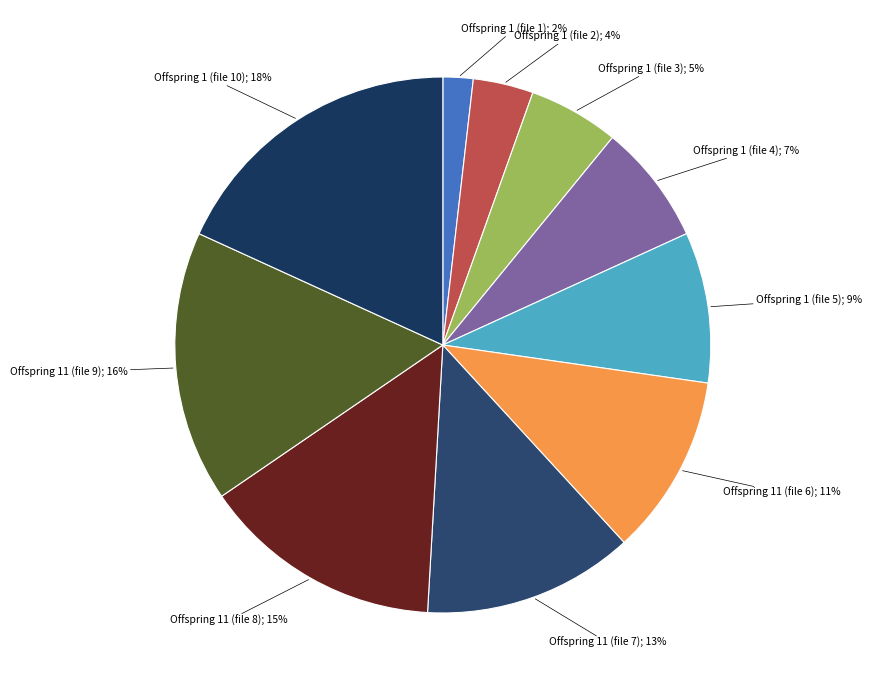

How many segments does this pie chart have?

10